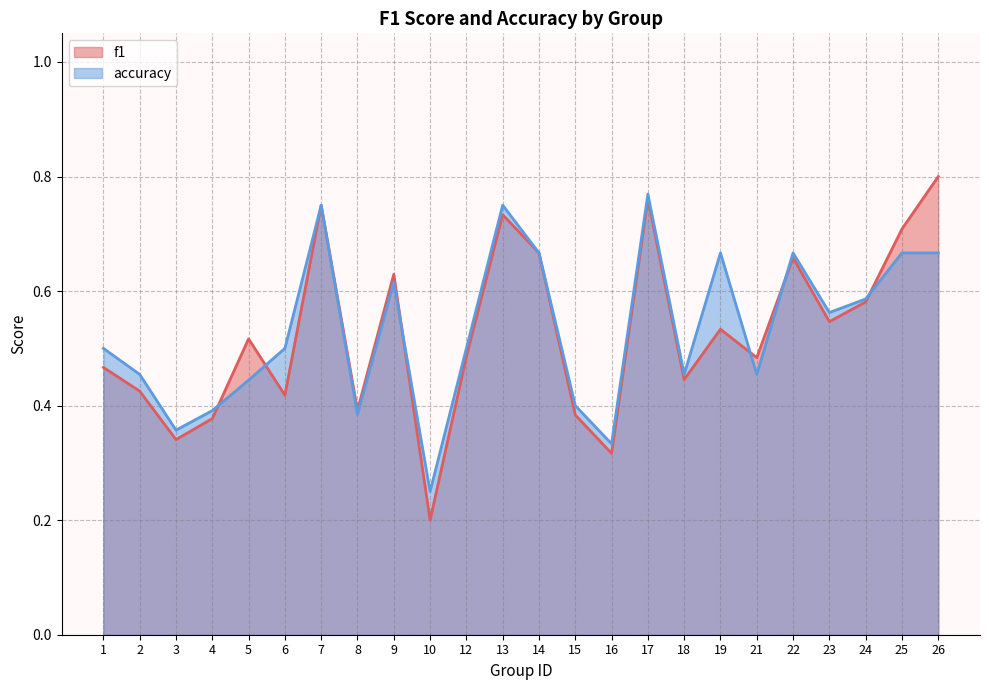

True or false: f1 and accuracy intersect in this chart.

True